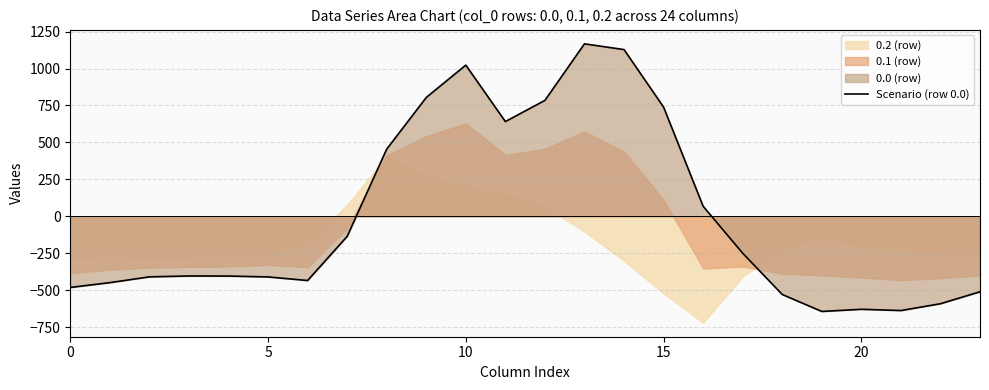

How many lines are shown in the chart?

1